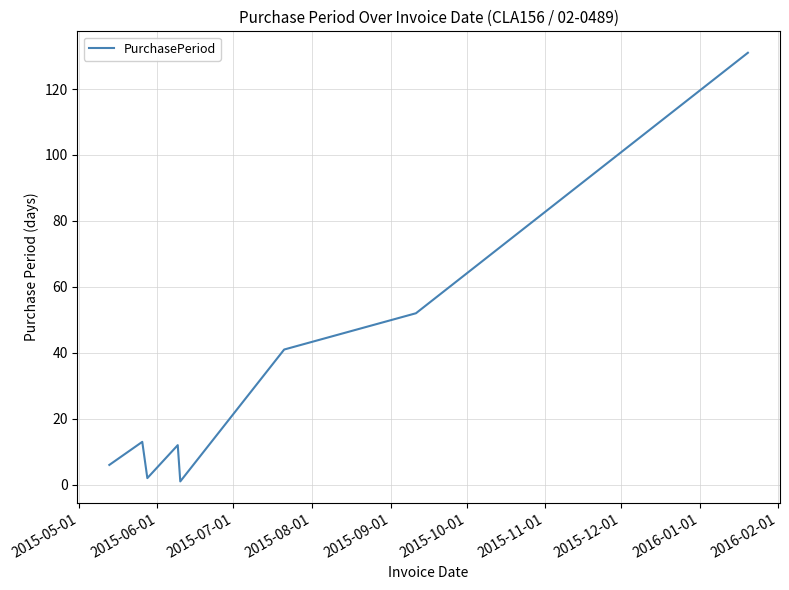

How many values are below 13?

4